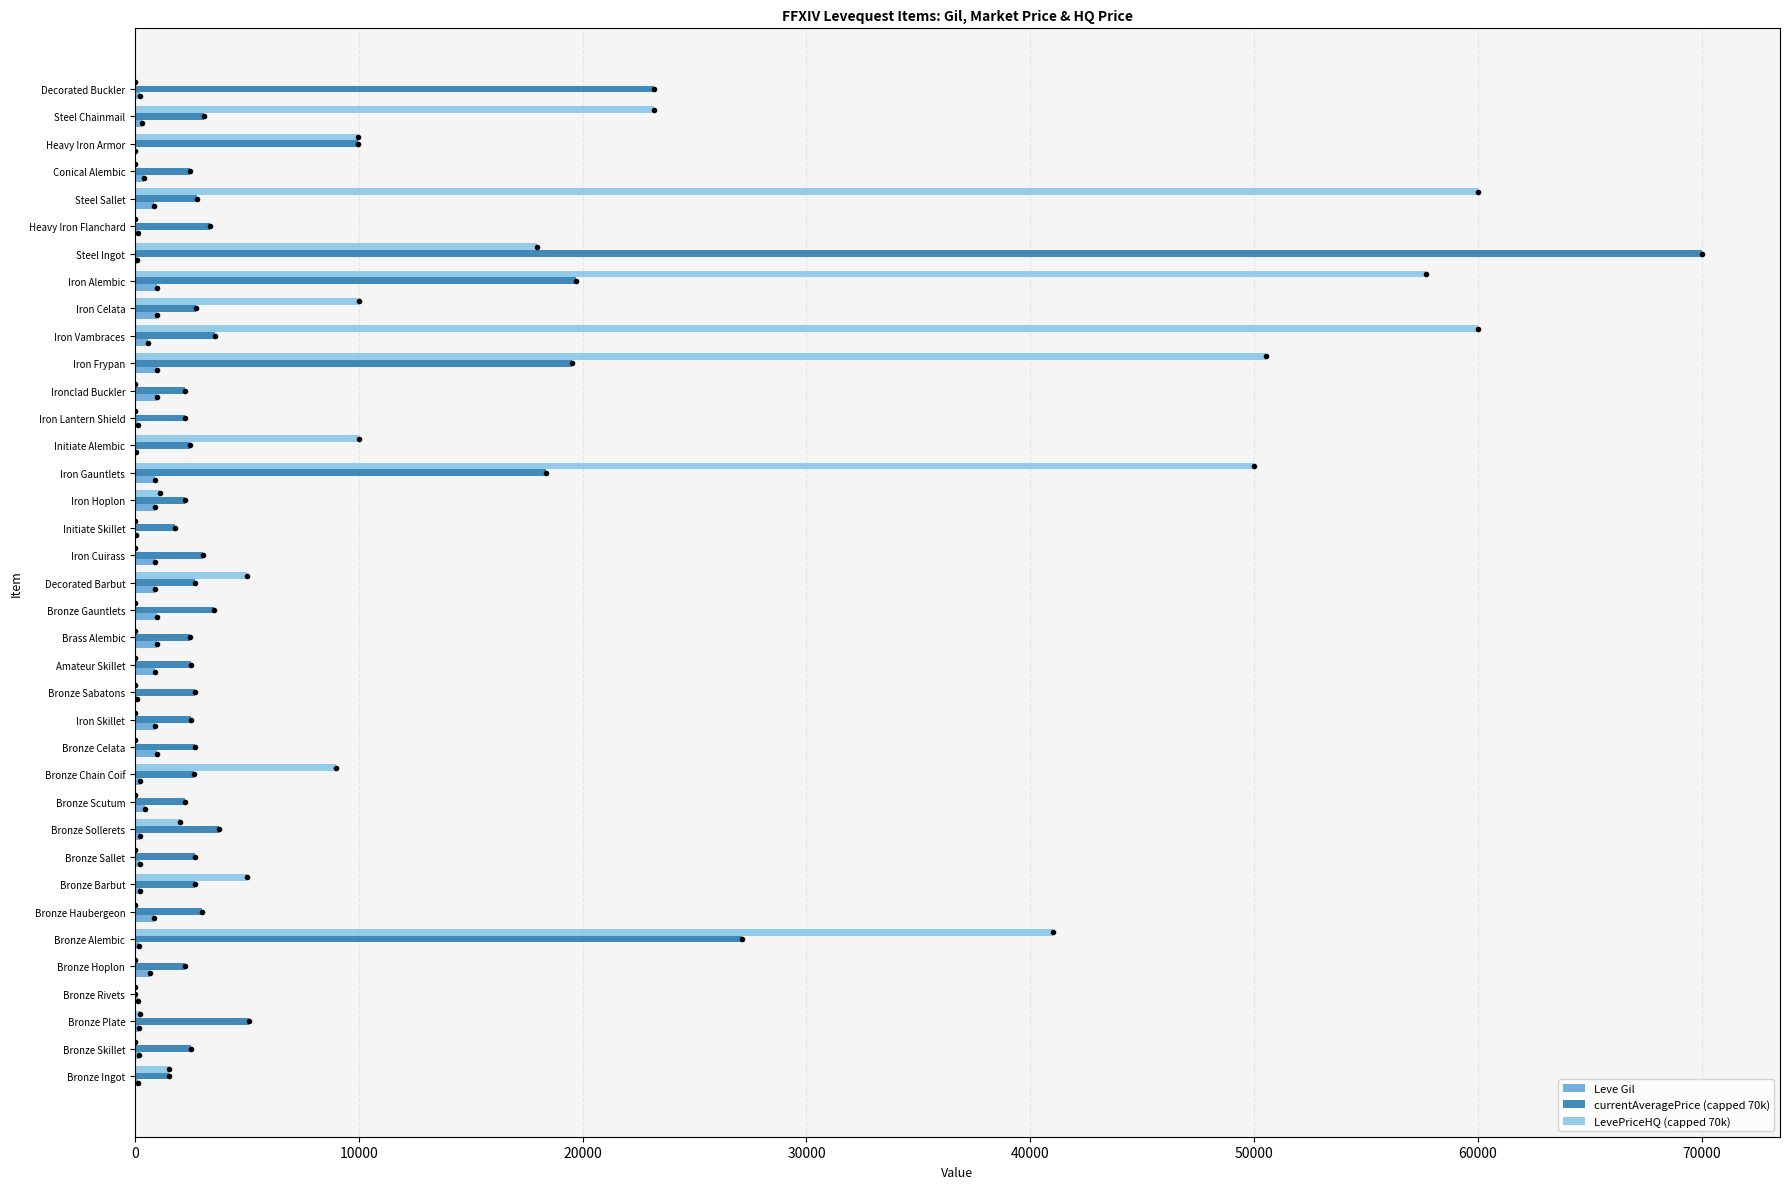

At which category does the chart reach its peak across all series?

Steel Ingot